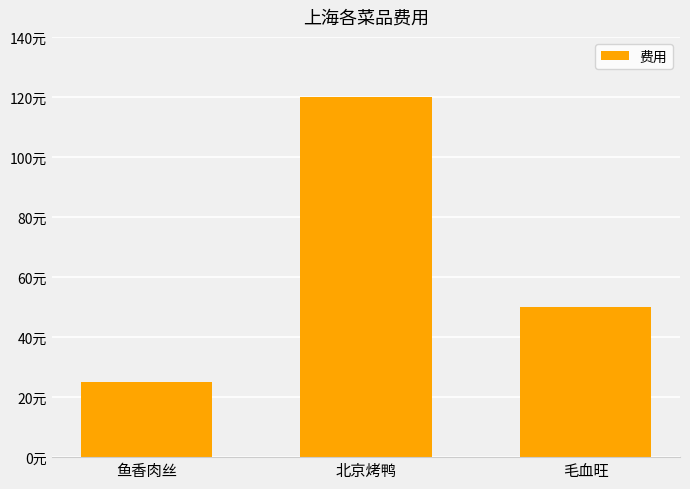

What is the smallest value displayed?

25